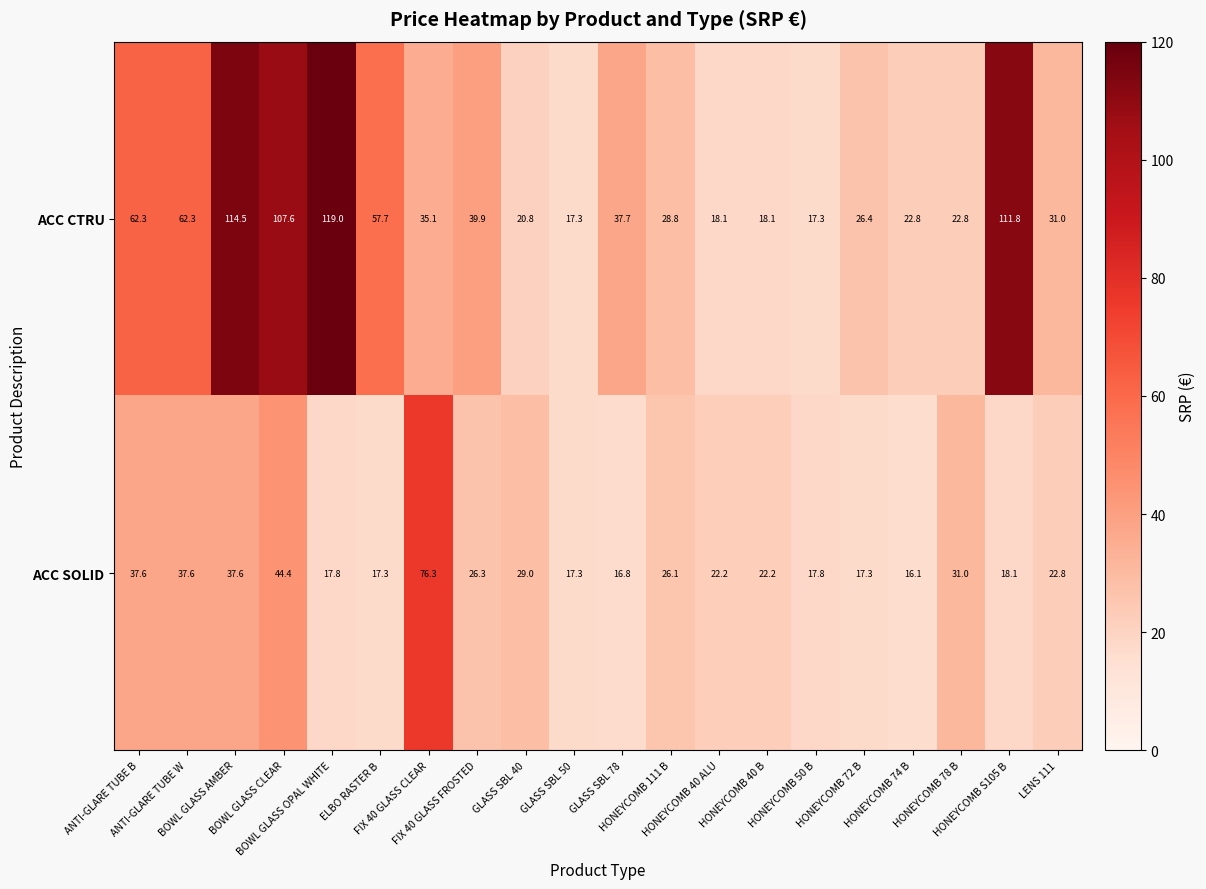

At how many categories does at least one series exceed 42?

8